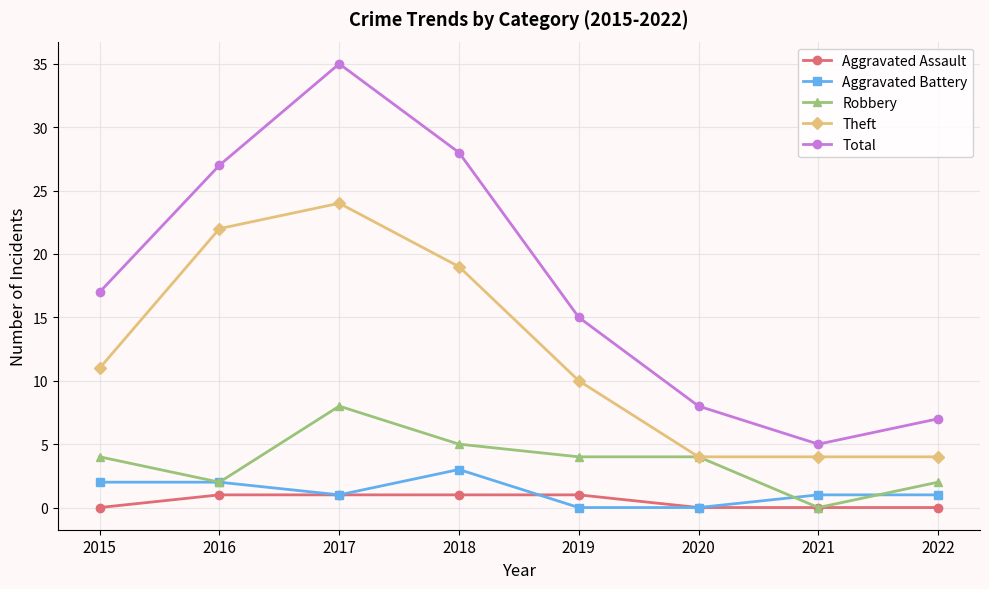

True or false: Aggravated Battery and Theft intersect in this chart.

False